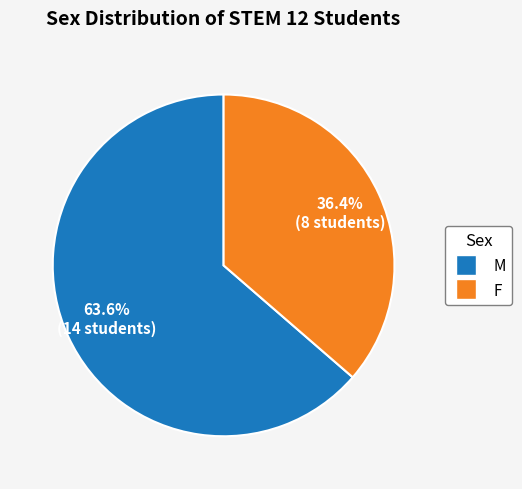

To the nearest percent, what percentage of the pie is M?

64%